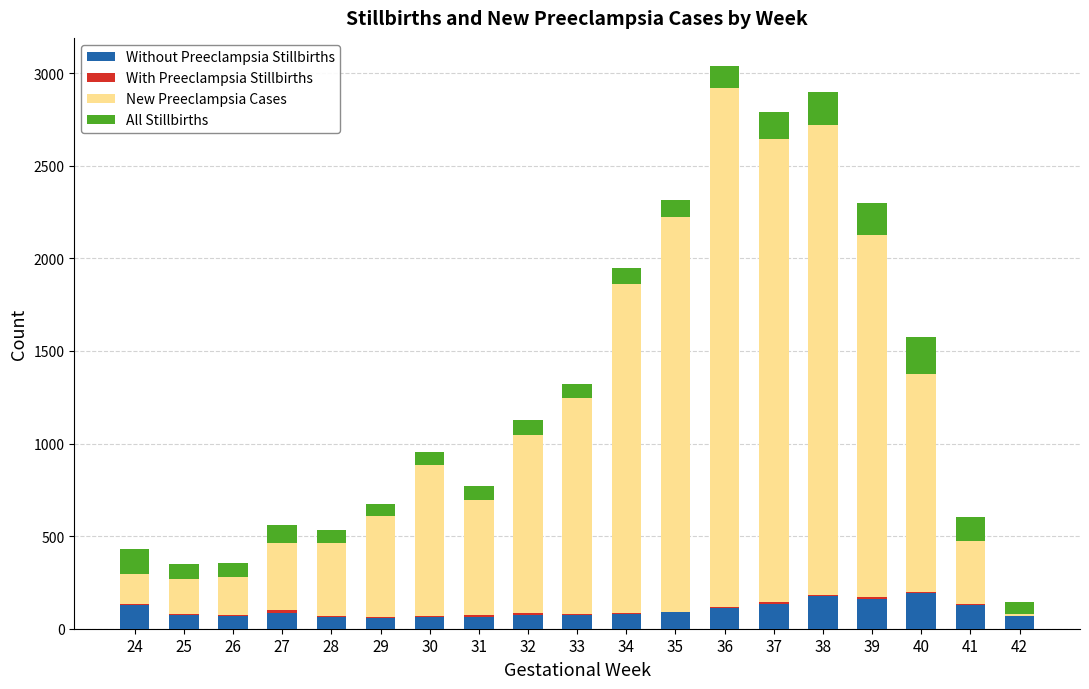

What is the highest value of the Without Preeclampsia Stillbirths series?

194